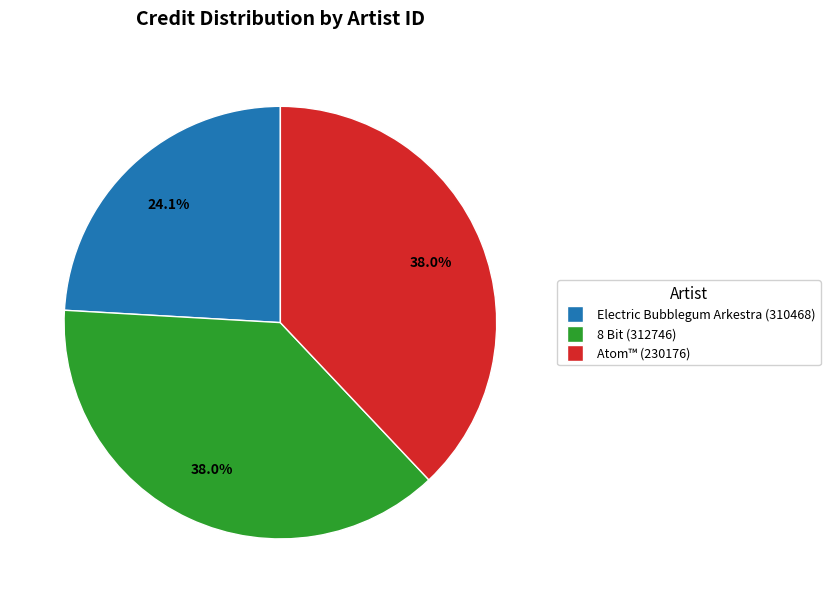

Is there any slice that represents more than half of the pie?

No